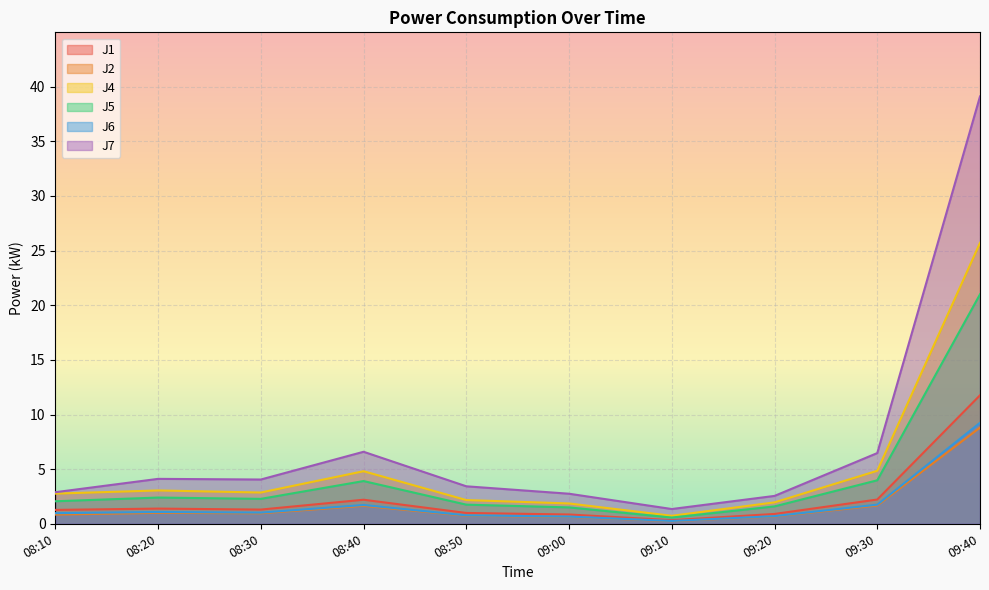

What is the maximum value shown in the chart?

39.1